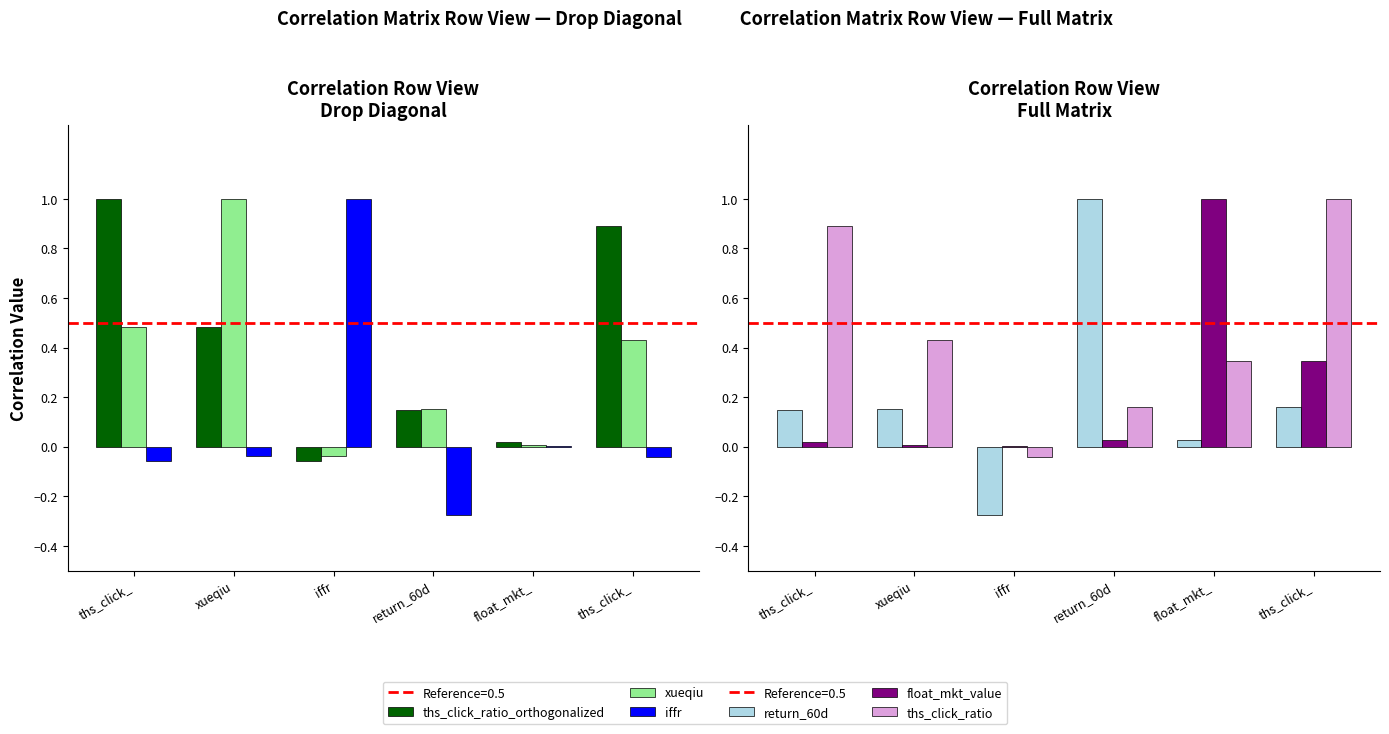

How many positive values does the iffr series have?

2